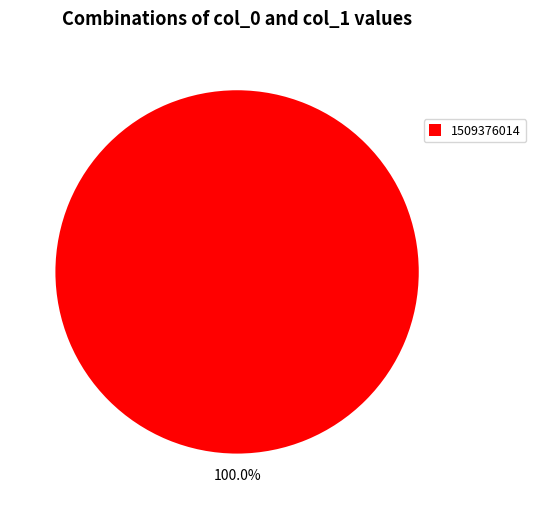

What is the majority slice?

1509376014